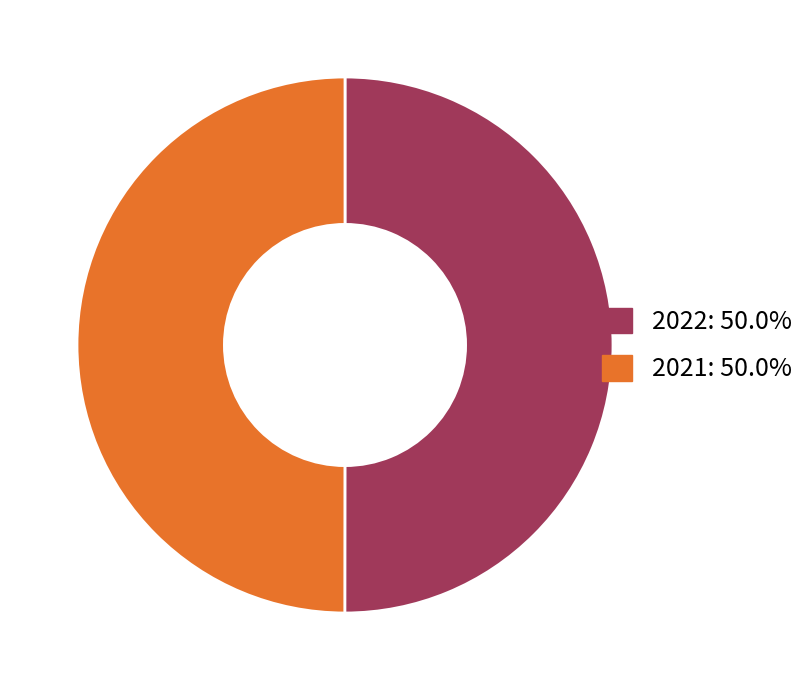

True or false: 2021 accounts for 60% of the total.

False